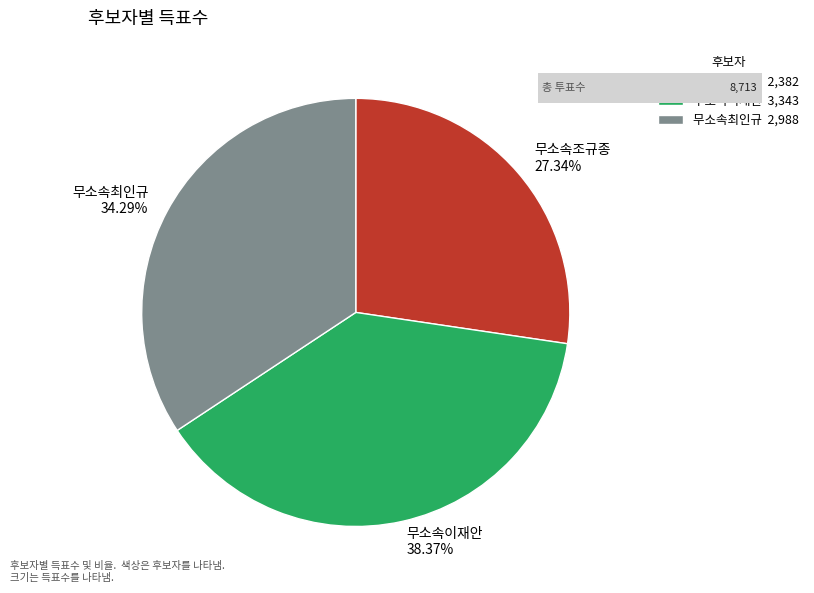

Count the number of slices in the pie.

3